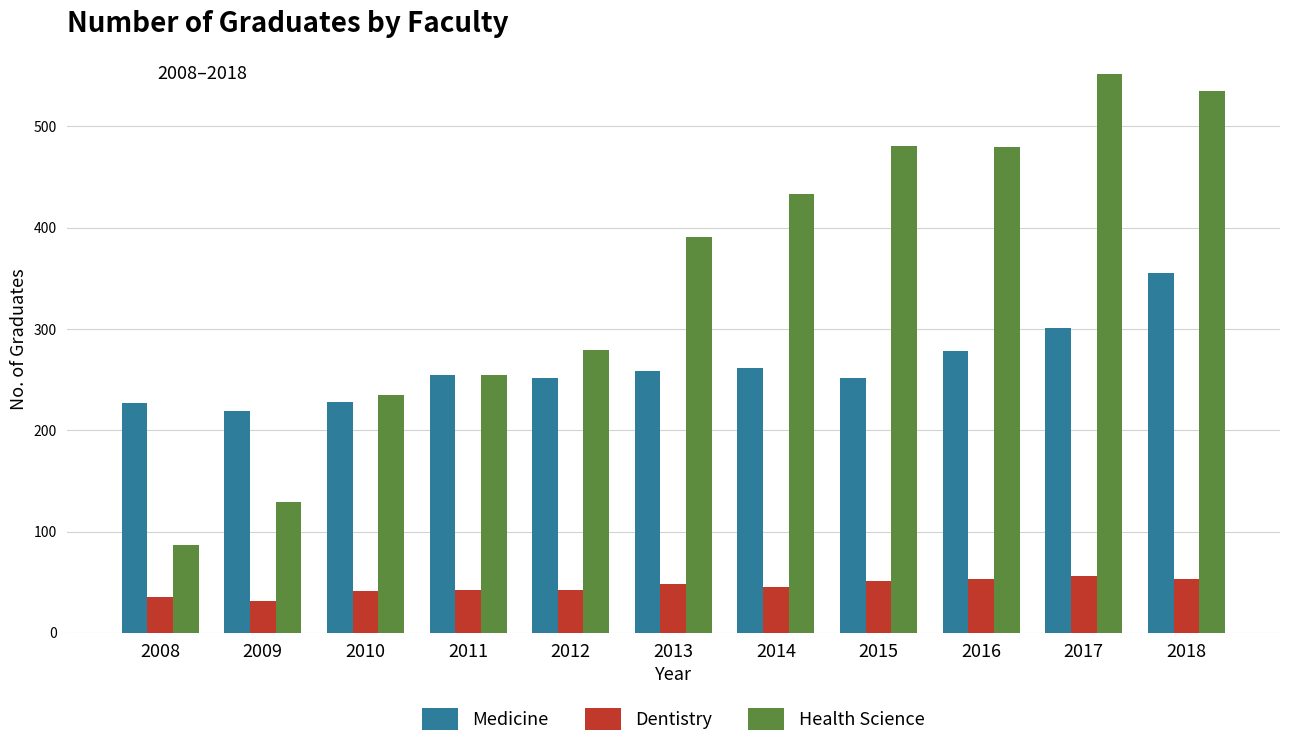

Which series has the largest total across all categories?

Health Science